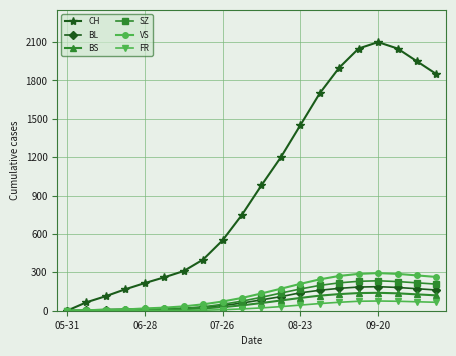

True or false: VS has more than 0 interior local peaks.

True